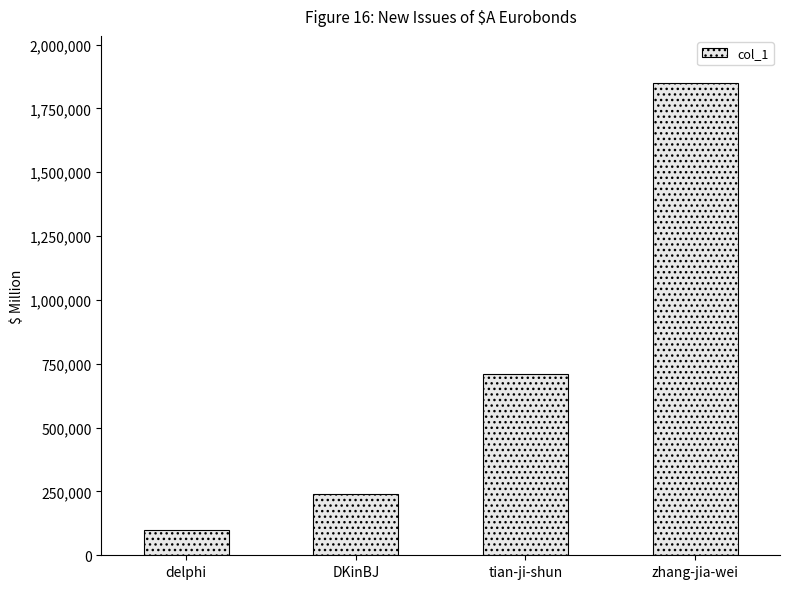

What is the difference between the second highest and minimum values?

609561